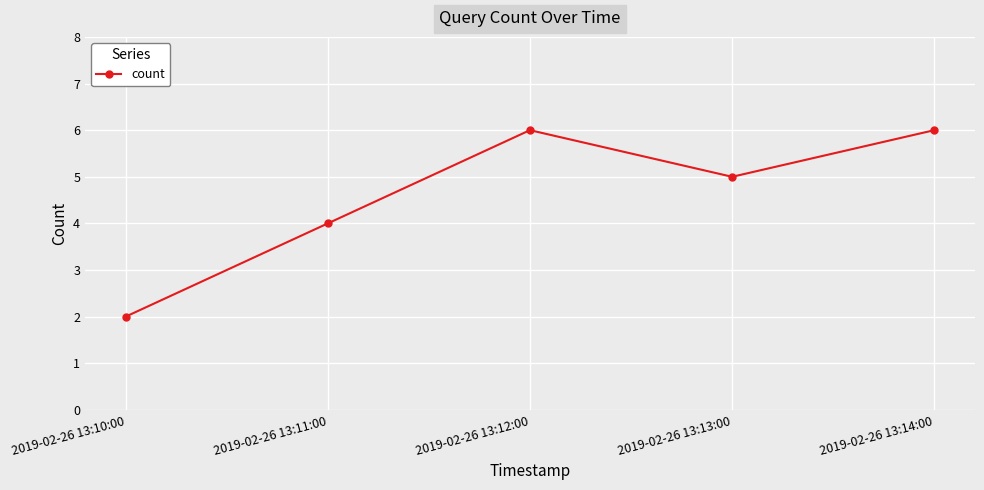

What is the sum of the values at 2019-02-26 13:13:00 and 2019-02-26 13:10:00?

7